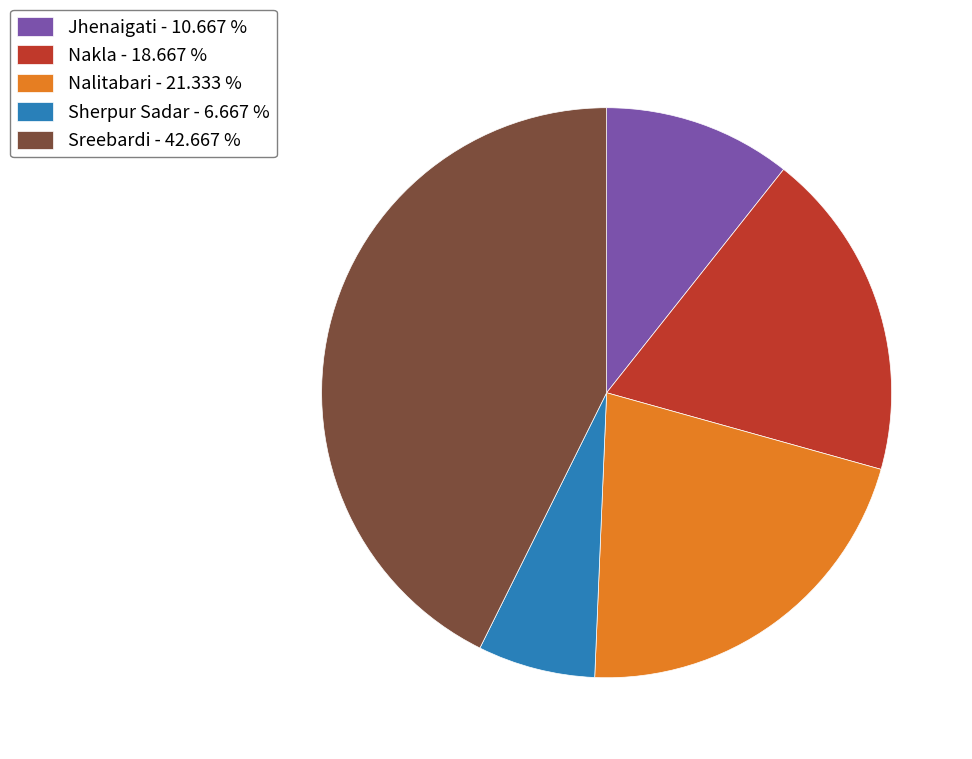

True or false: Sherpur Sadar accounts for 1% of the total.

False